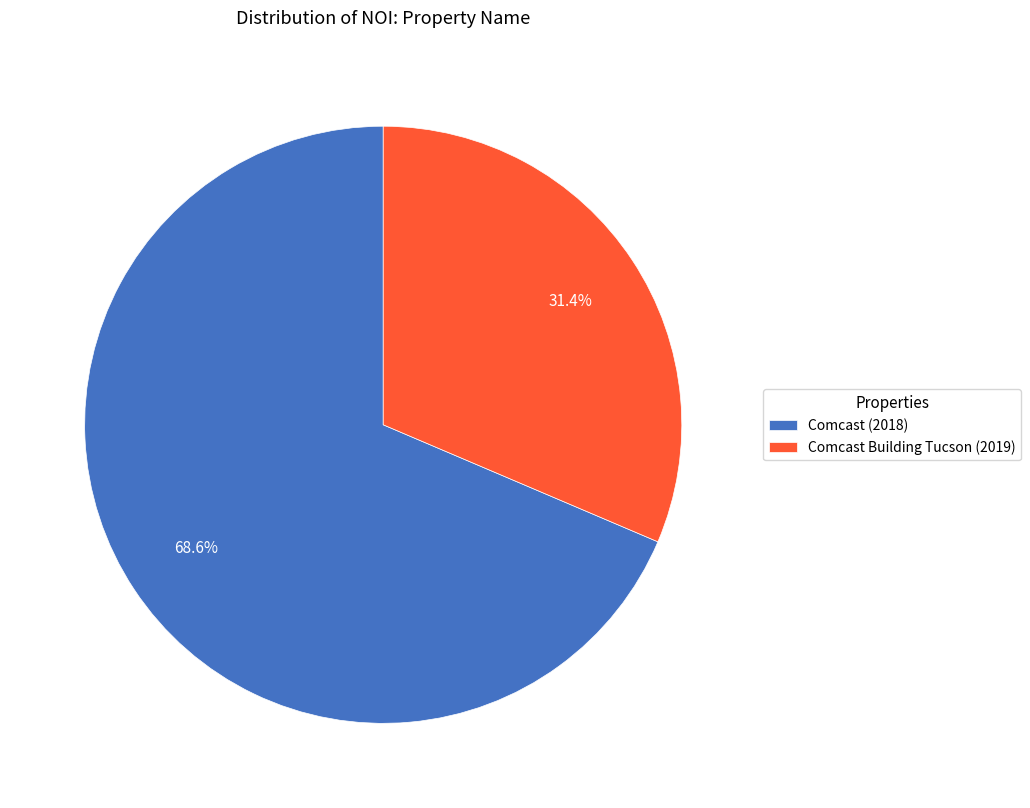

Which has a higher value, Comcast (2018) or Comcast Building Tucson (2019)?

Comcast (2018)